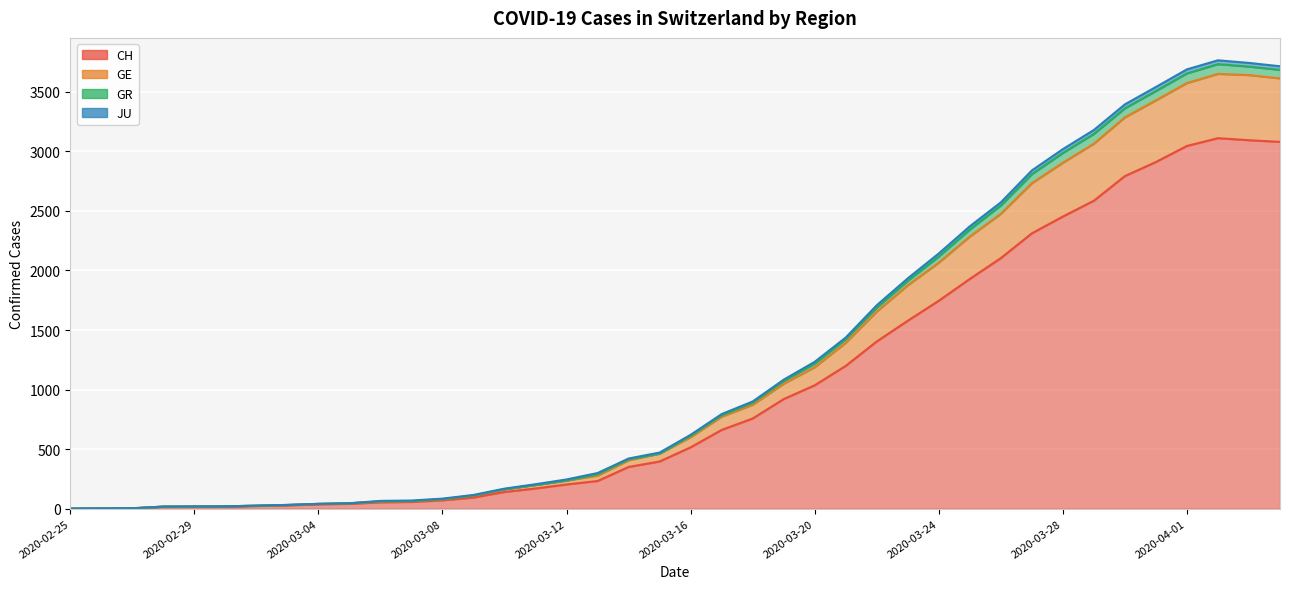

Where is CH nearest to the value 1555?

2020-03-23